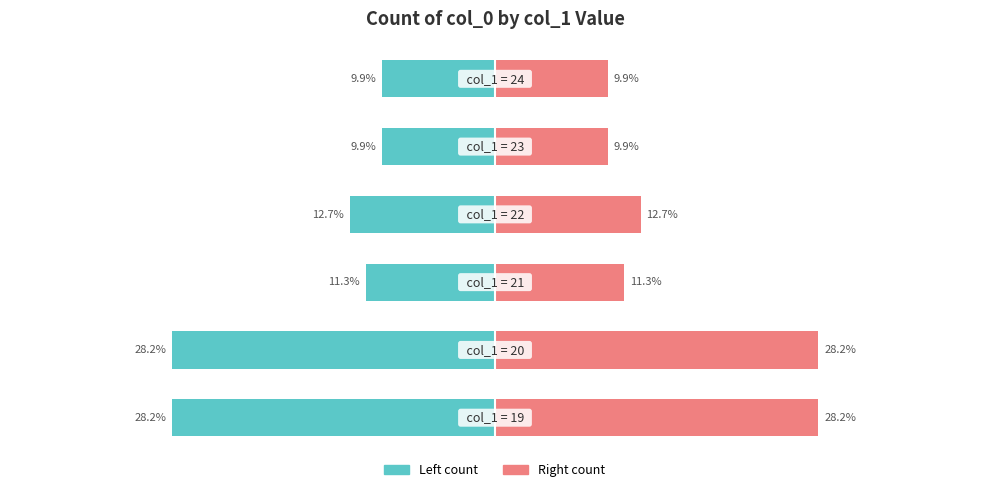

What is the minimum value for col_1 group (left)?

-28.2